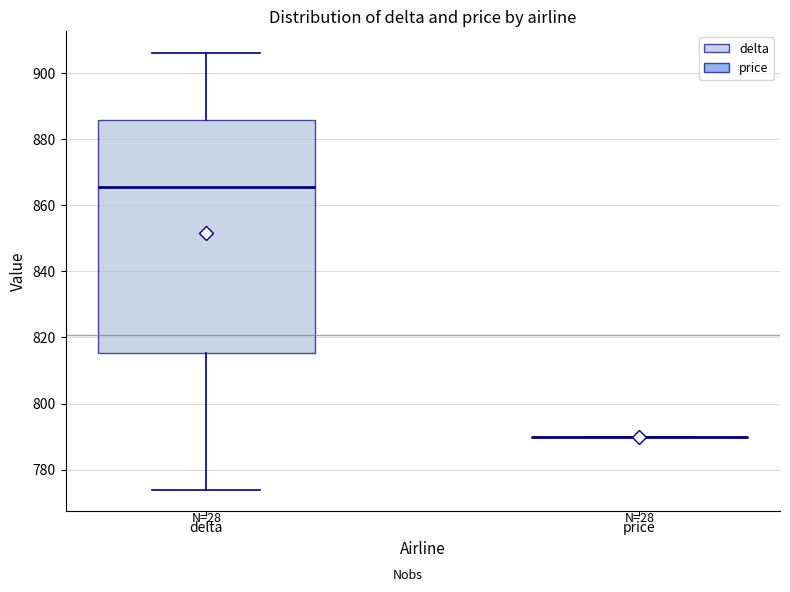

Reading left to right, read every box against the y-axis: the position of its median line, the range the box covers, and the ends of its whiskers. The values are not printed on the chart, so give them approximately, as read against the axis.

delta: median 866, box 816 to 886, whiskers 774 to 906
price: box collapsed to a line at 790, whiskers 790 to 790